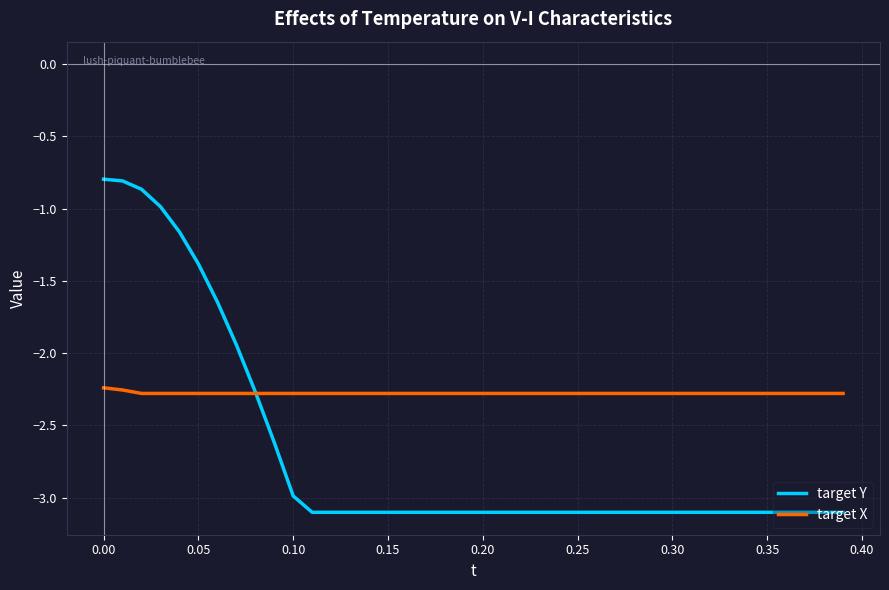

List the series in order of their overall mean, highest first.

target X, target Y